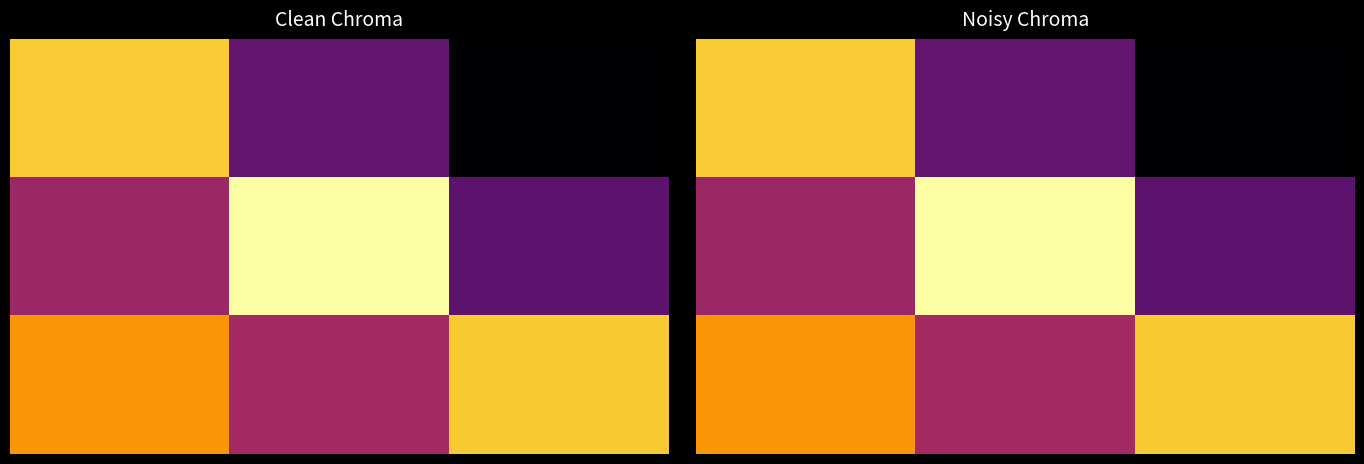

At how many categories does at least one series exceed 0?

3